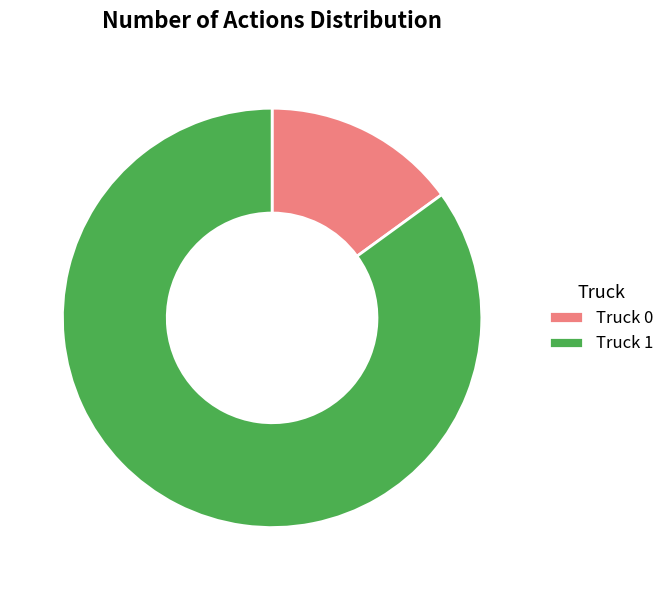

Which slice is the smallest?

Truck 0